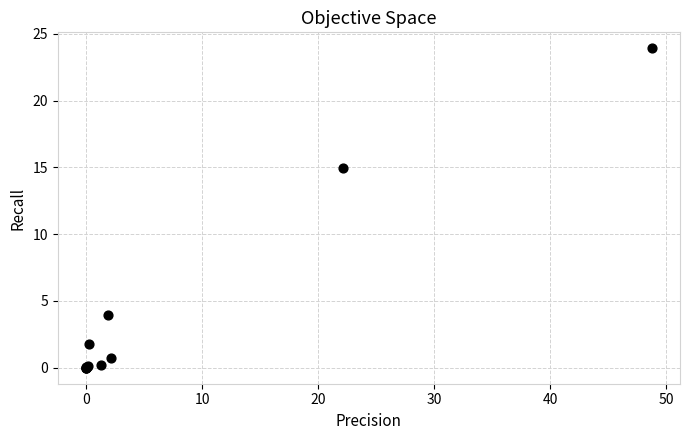

What Y value in the scatter plot is closest to 11?

15.0